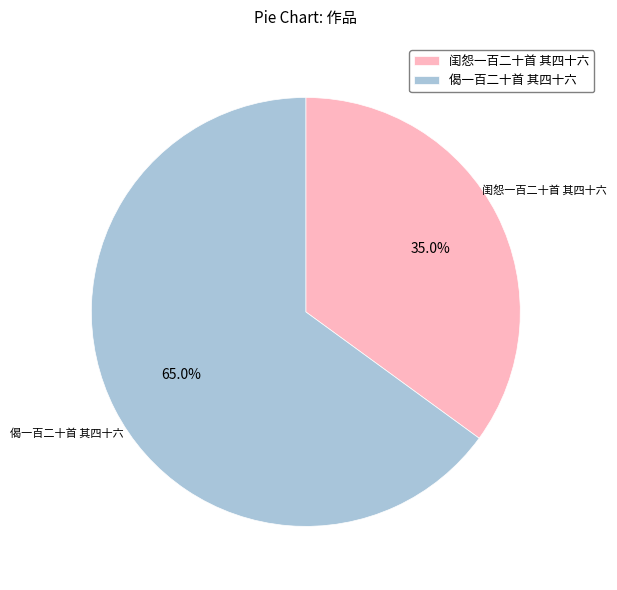

Does 闺怨一百二十首 其四十六 represent more than half of the total?

No